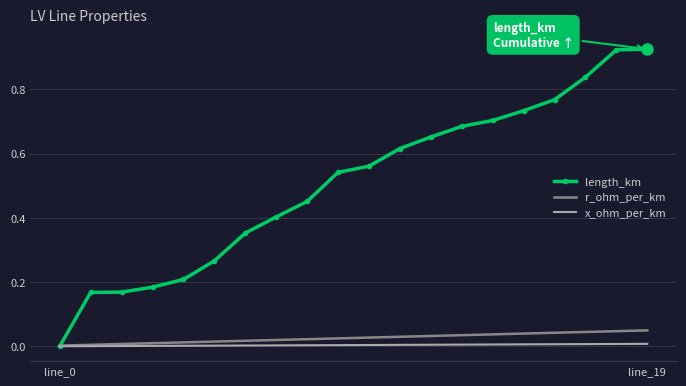

Which series has the largest total across all categories?

length_km